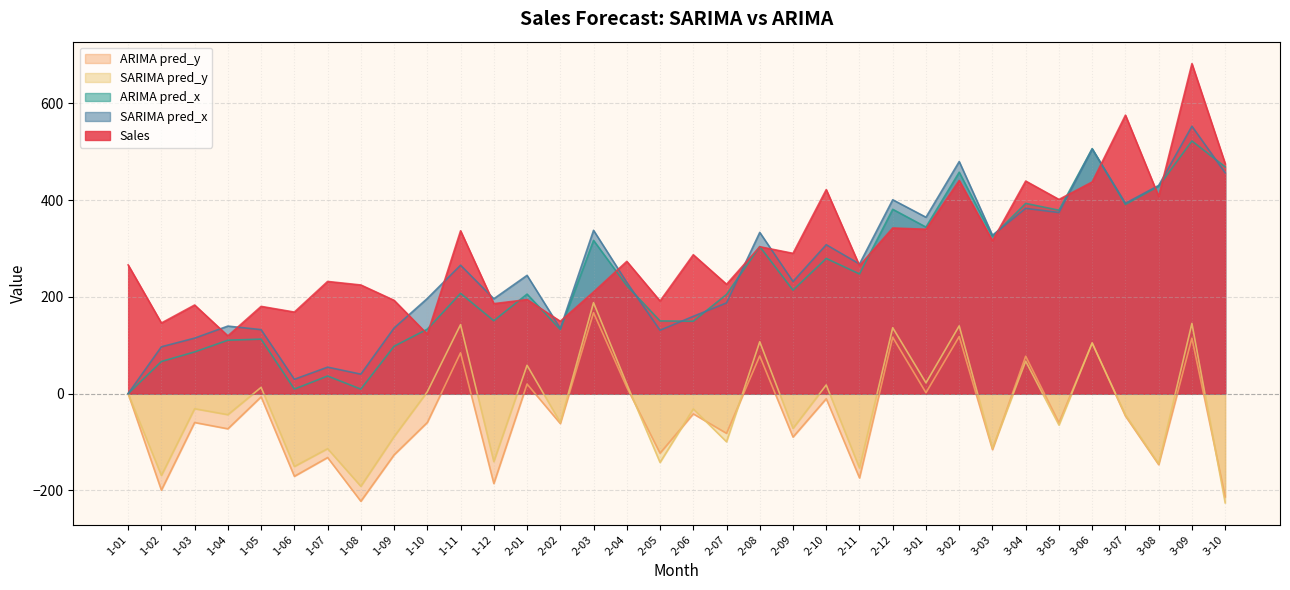

At which category does the chart reach its peak across all series?

3-09